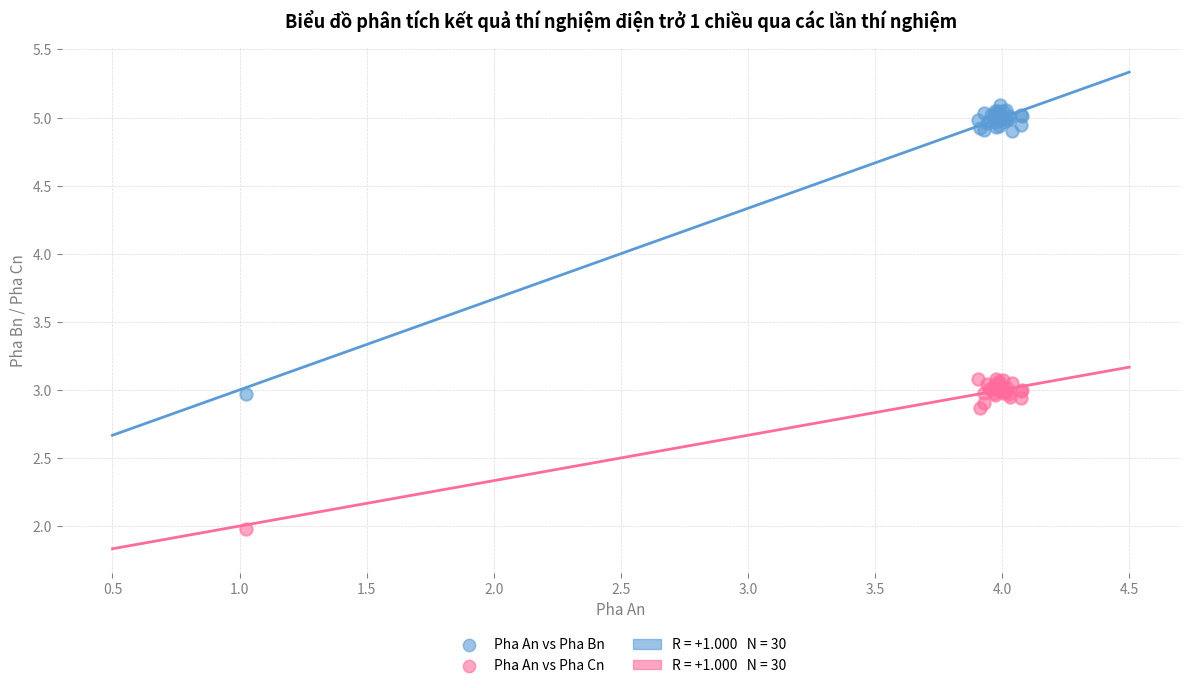

Which series reaches the minimum Y coordinate?

Pha An vs Pha Cn